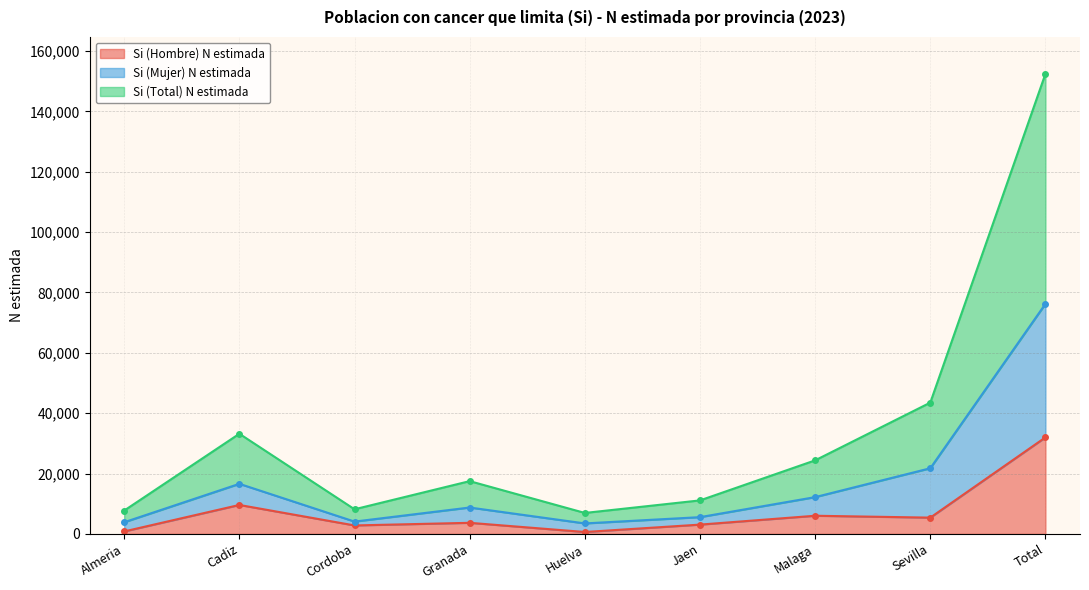

List the series in order of their peak value, highest first.

Si (Total) N estimada, Si (Mujer) N estimada, Si (Hombre) N estimada